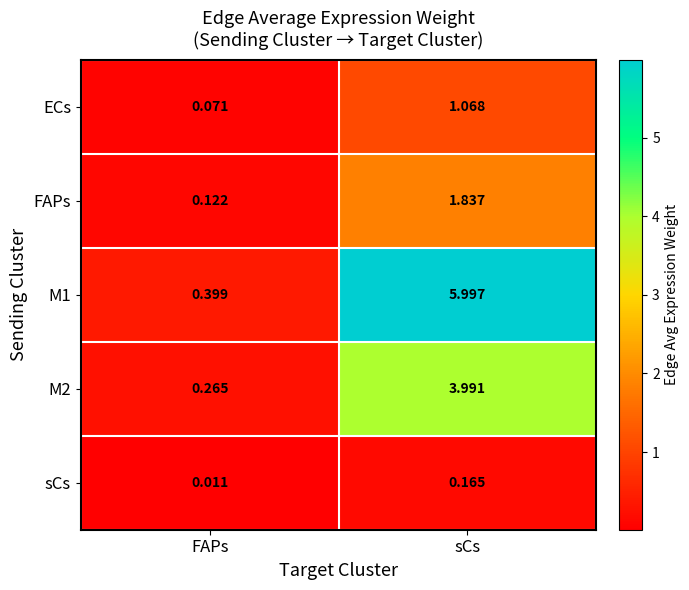

At which category is the sum across all series the highest?

sCs